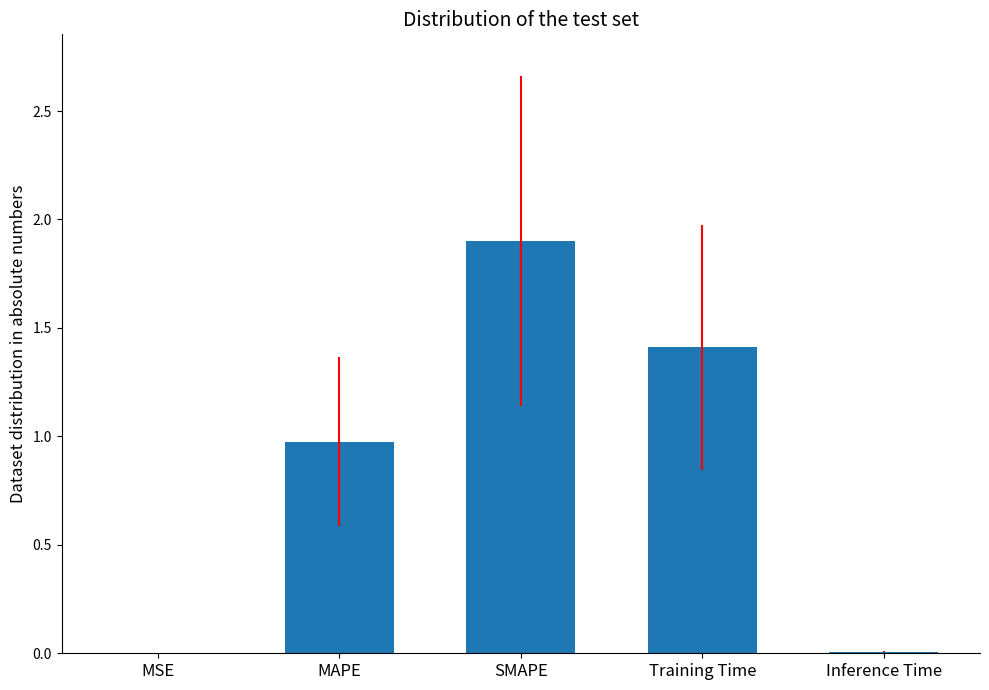

Are the bars horizontal?

No